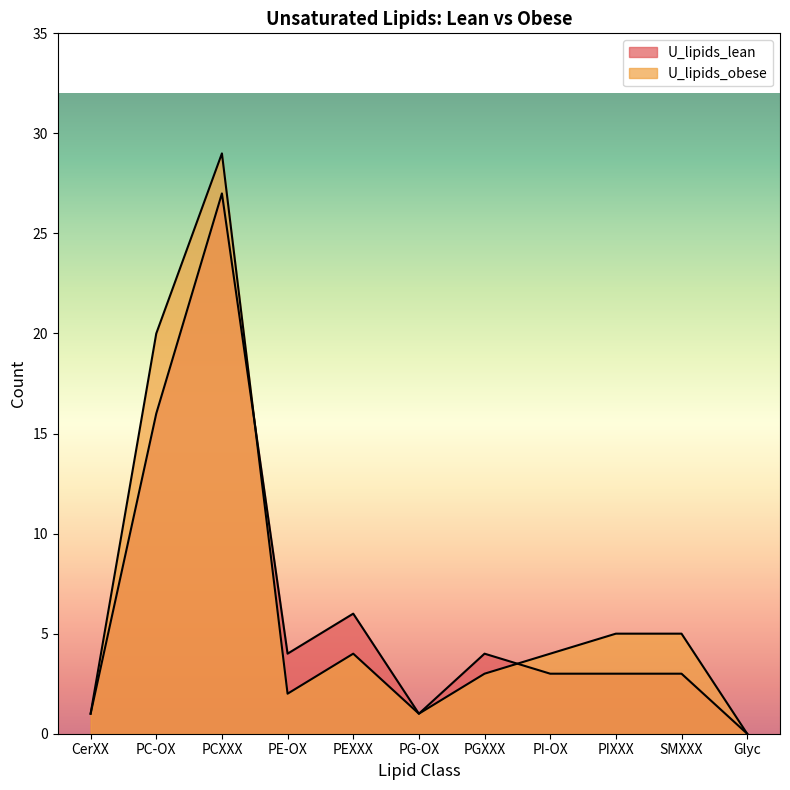

Rank the series at SMXXX from lowest to highest value.

U_lipids_lean, U_lipids_obese